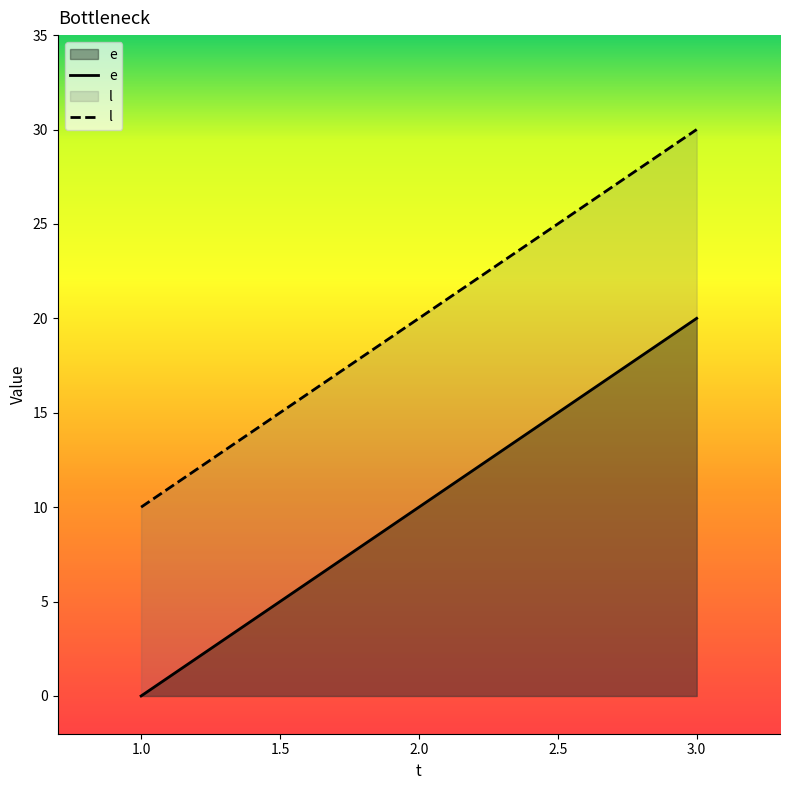

How many data points in l are above 20?

1